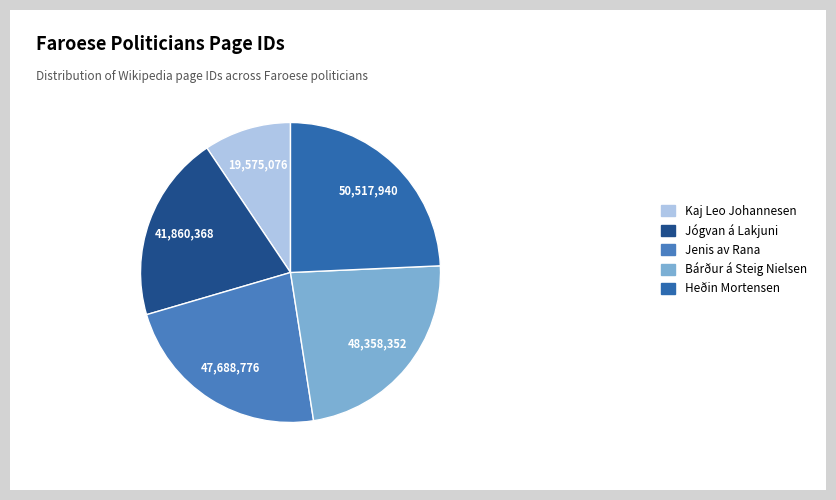

To the nearest percent, what is the average slice percentage?

20%